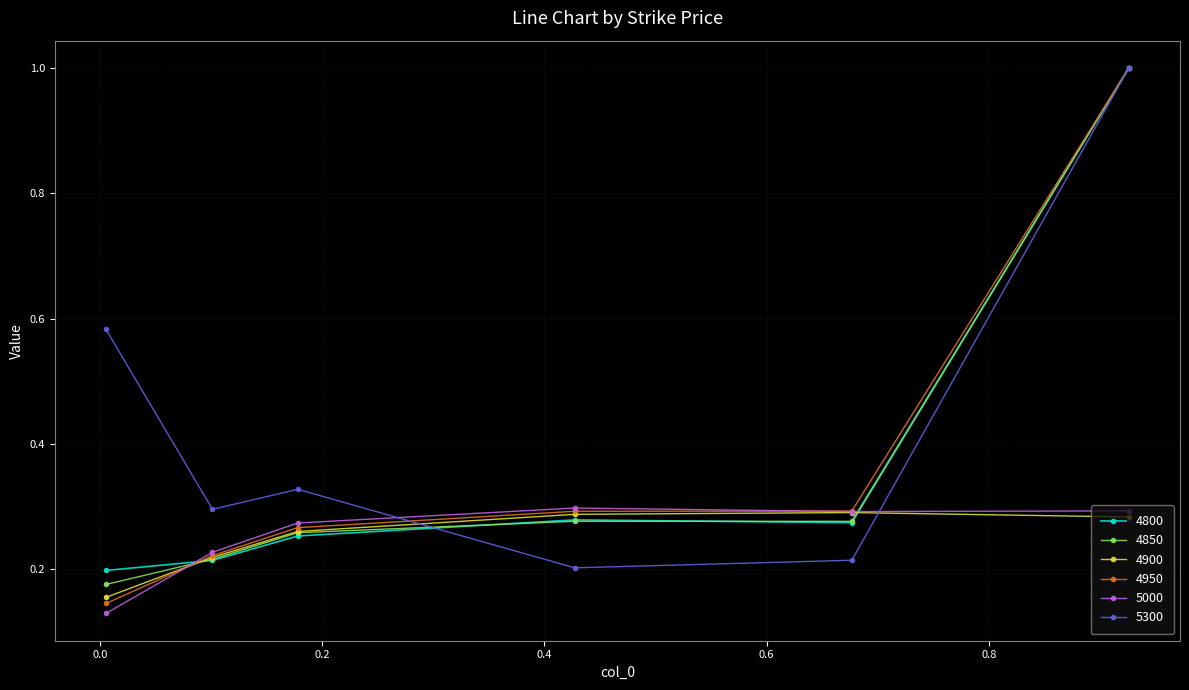

Does the chart have visible grid lines?

Yes